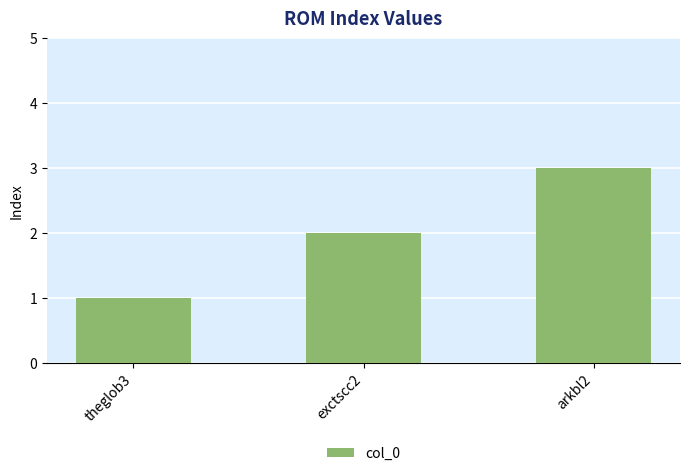

What is the sum of all values?

6